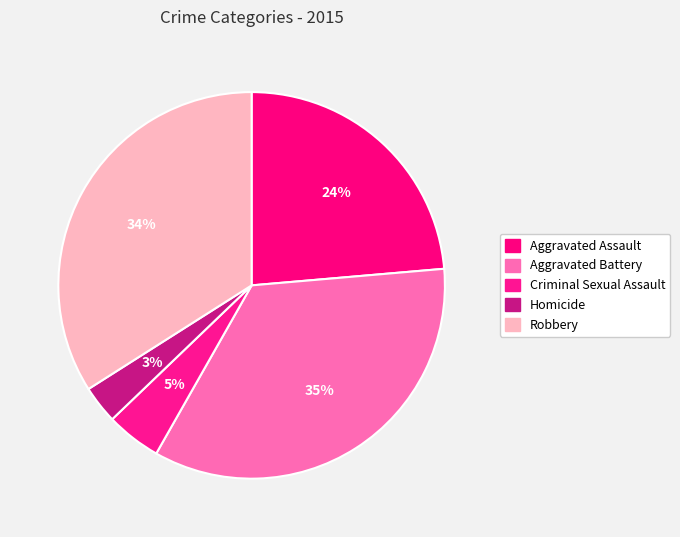

Which has a higher value, Aggravated Assault or Criminal Sexual Assault?

Aggravated Assault